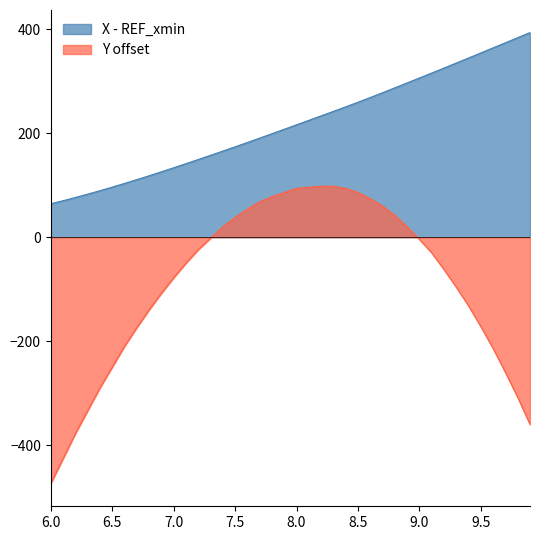

Which category has the lowest value in the Y - 2043 series?

6.0